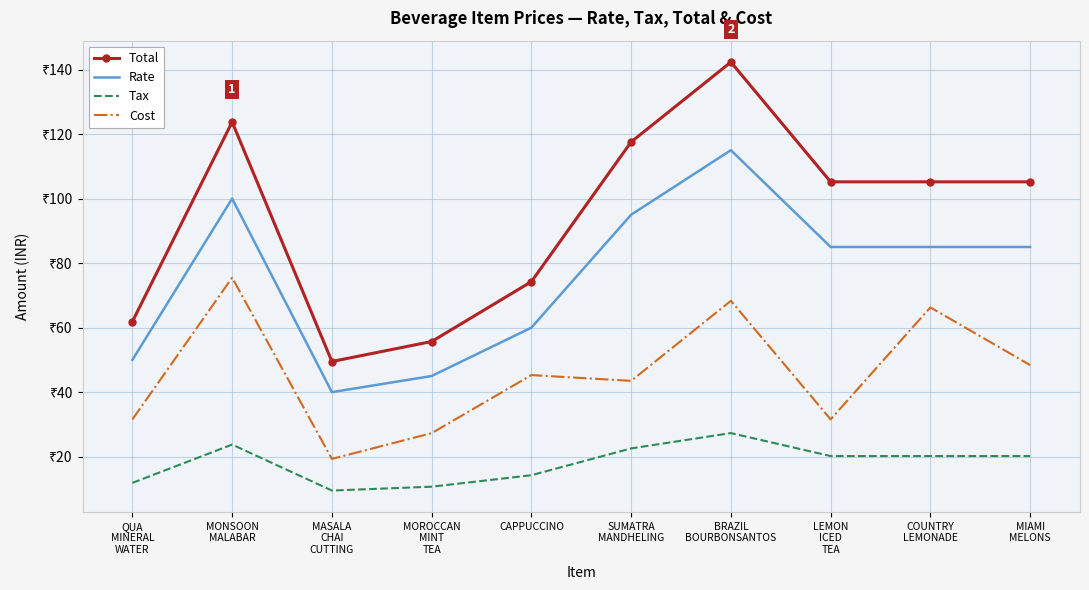

Is the value of Total at BRAZIL
BOURBONSANTOS greater than the value of Tax at QUA
MINERAL
WATER?

Yes